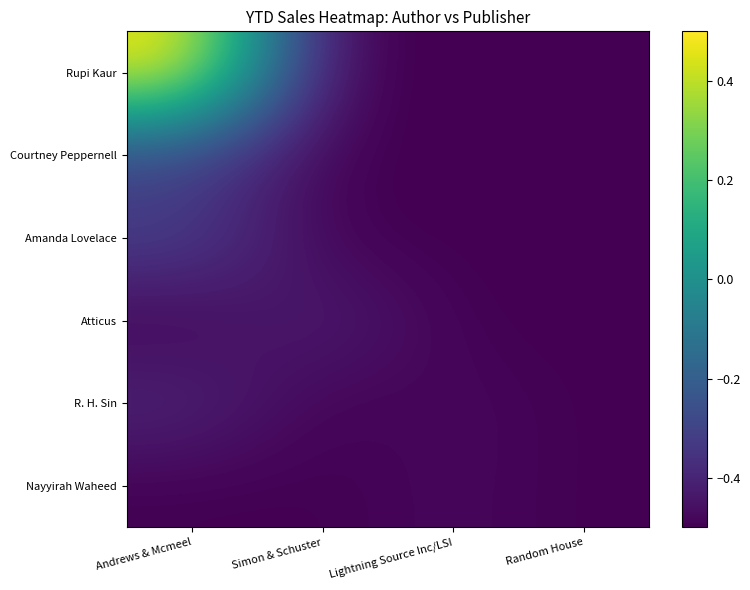

Reading left to right, transcribe all the data shown in this chart.

Rupi Kaur: Andrews & Mcmeel=0.5	Simon & Schuster=-0.5	Lightning Source Inc/LSI=-0.5	Random House=-0.5
Courtney Peppernell: Andrews & Mcmeel=-0.3	Simon & Schuster=-0.5	Lightning Source Inc/LSI=-0.5	Random House=-0.5
Amanda Lovelace: Andrews & Mcmeel=-0.3	Simon & Schuster=-0.5	Lightning Source Inc/LSI=-0.5	Random House=-0.5
Atticus: Andrews & Mcmeel=-0.5	Simon & Schuster=-0.4	Lightning Source Inc/LSI=-0.5	Random House=-0.5
R. H. Sin: Andrews & Mcmeel=-0.4	Simon & Schuster=-0.5	Lightning Source Inc/LSI=-0.5	Random House=-0.5
Nayyirah Waheed: Andrews & Mcmeel=-0.5	Simon & Schuster=-0.5	Lightning Source Inc/LSI=-0.5	Random House=-0.5